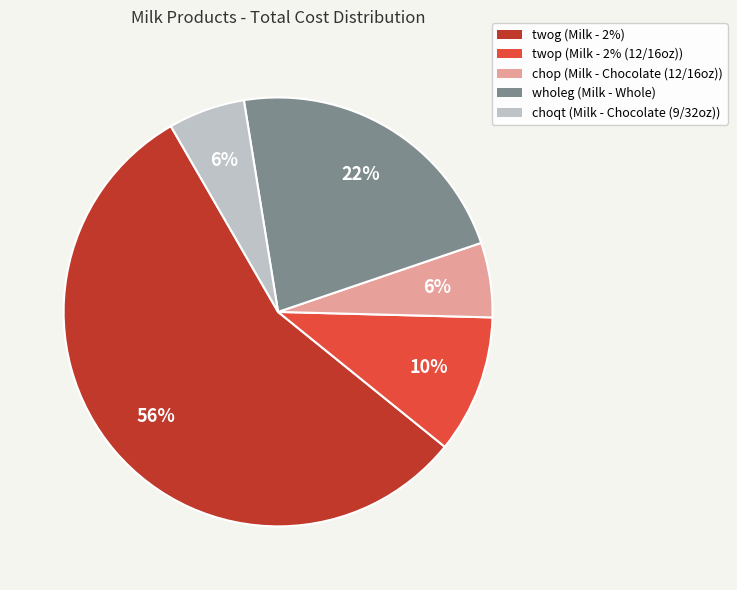

Which slice is the largest?

twog